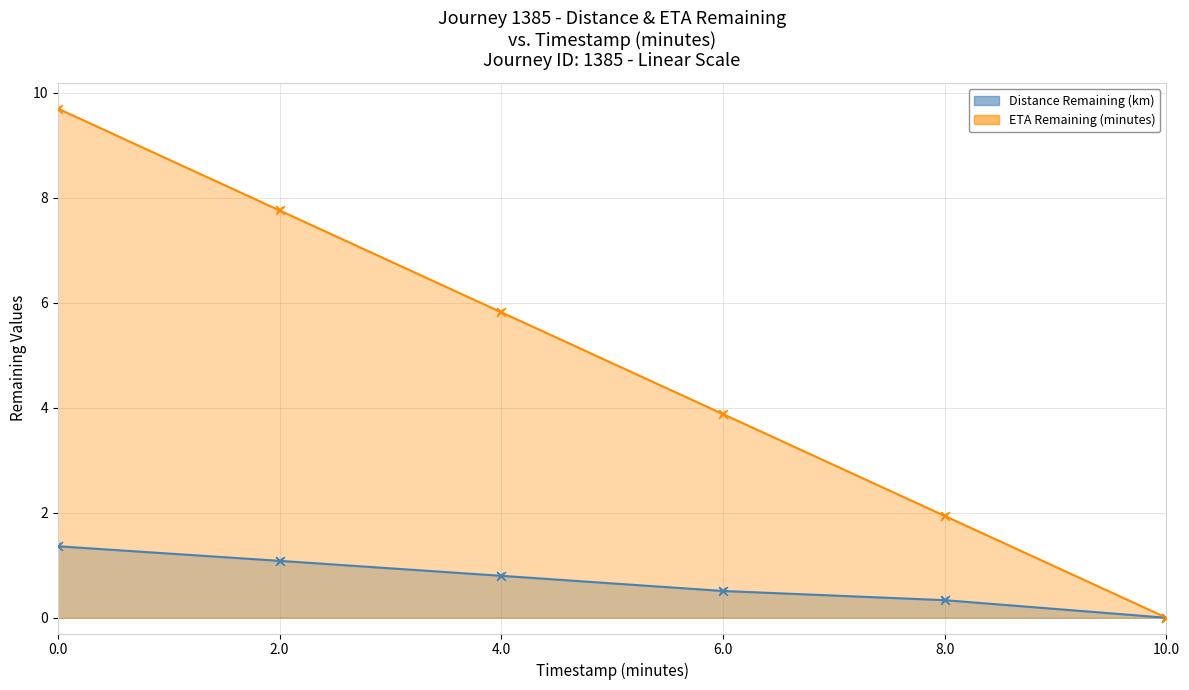

Which series reaches the maximum Y coordinate?

ETA Remaining (minutes)